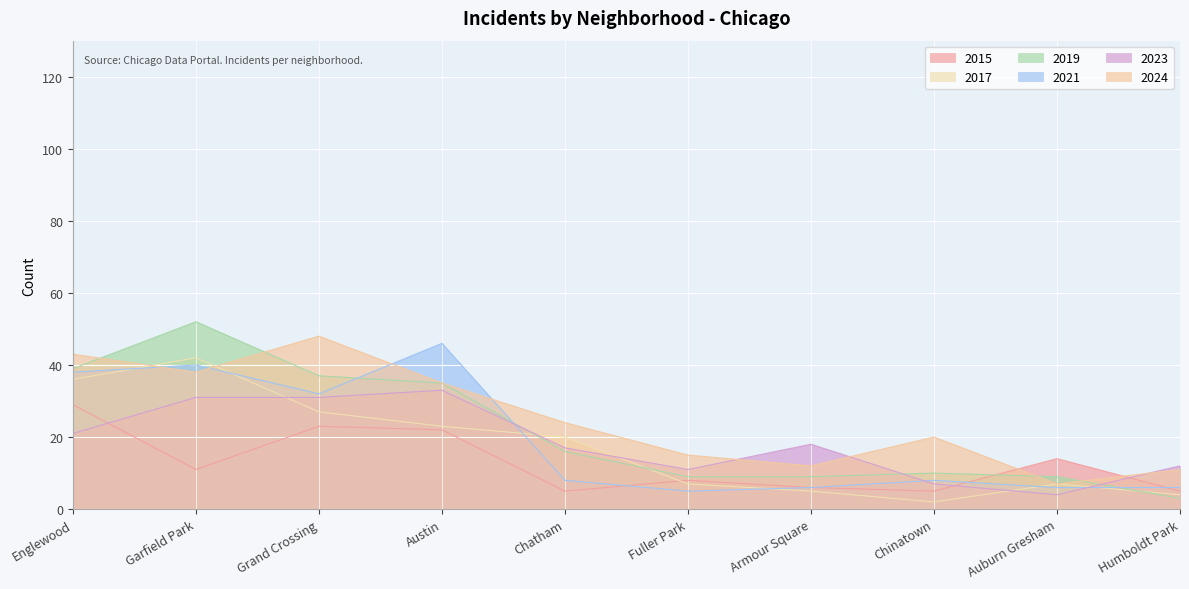

The value of 2023 at Armour Square is 18. True or false?

True